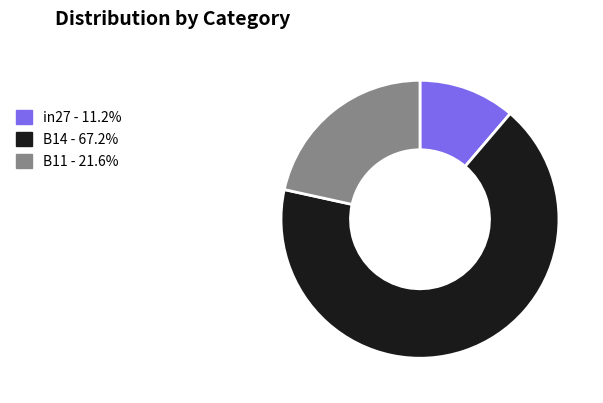

Which has a higher value, B14 or B11?

B14